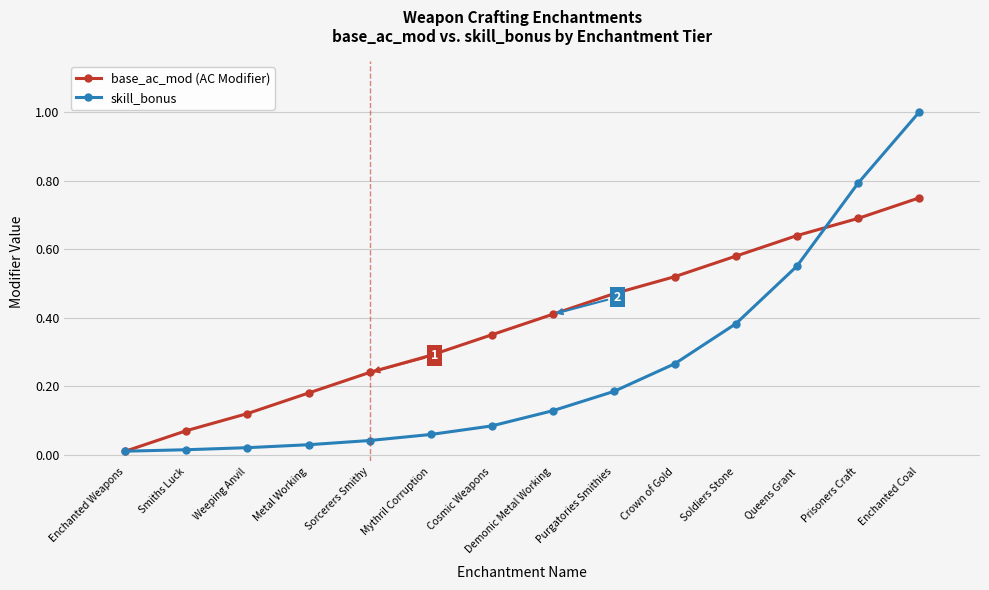

Which category has the lowest value in the base_ac_mod (AC Modifier) series?

Enchanted Weapons